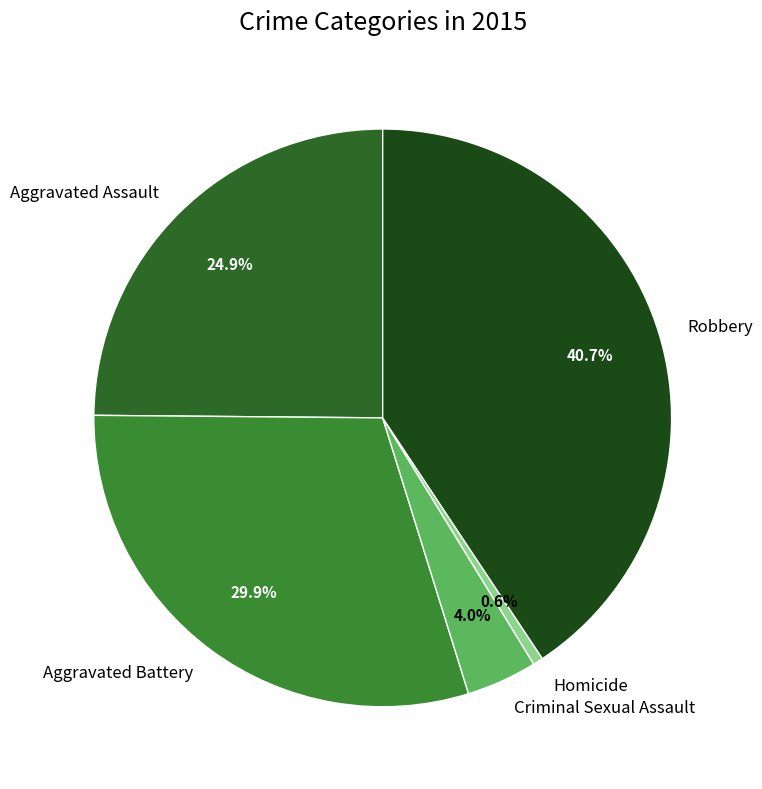

To the nearest percent, what is the difference between the Robbery and Aggravated Battery slice percentages?

11%